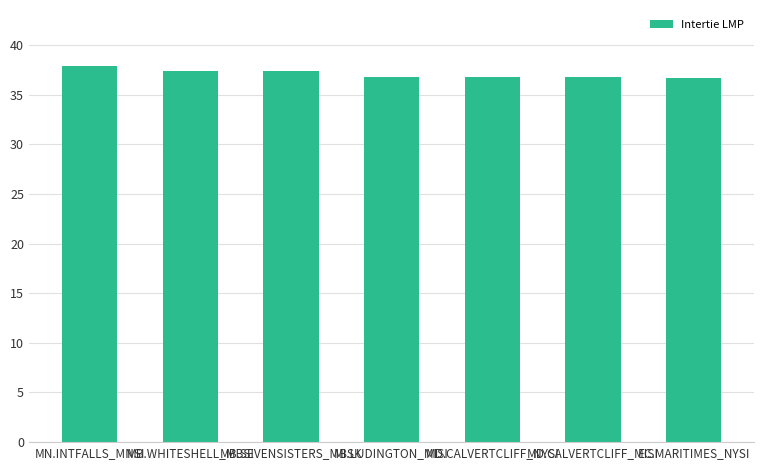

What is the greatest value displayed?

37.9